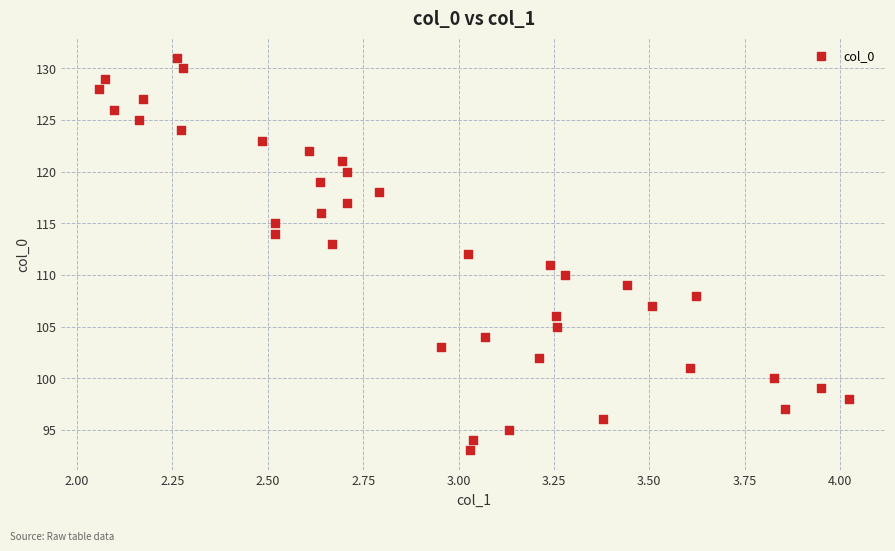

What is the range of Y values (max minus min)?

38